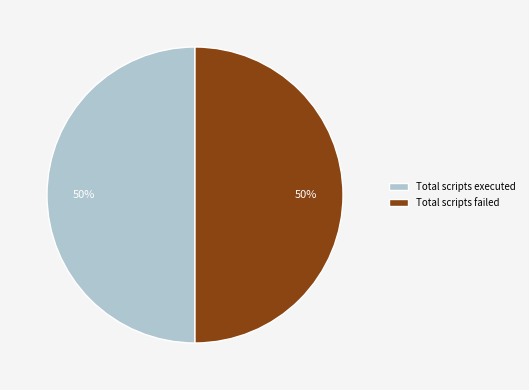

What is the ratio of the value at Total scripts executed to the value at Total scripts failed?

1.0